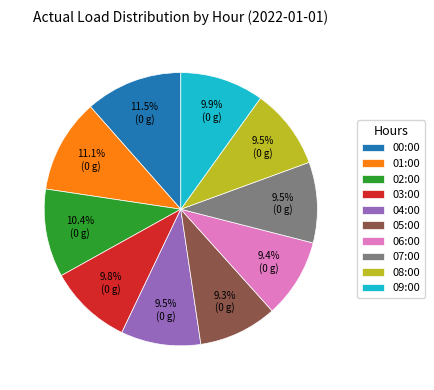

Does any single category account for the majority?

No